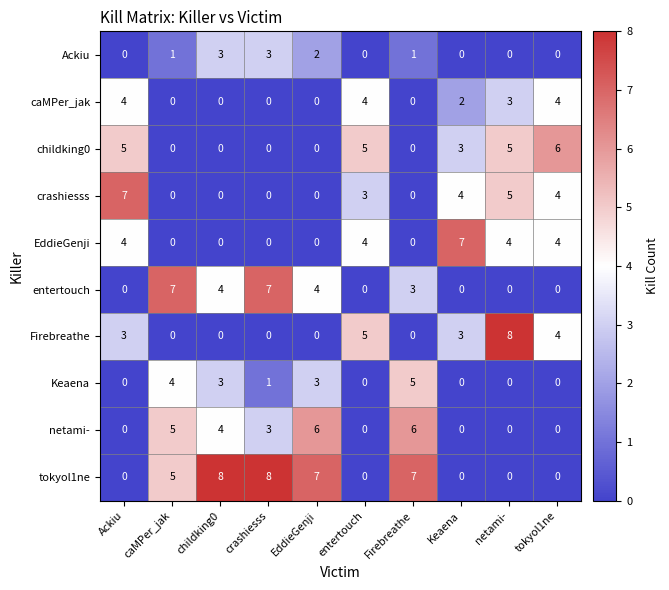

What is the greatest value displayed?

8